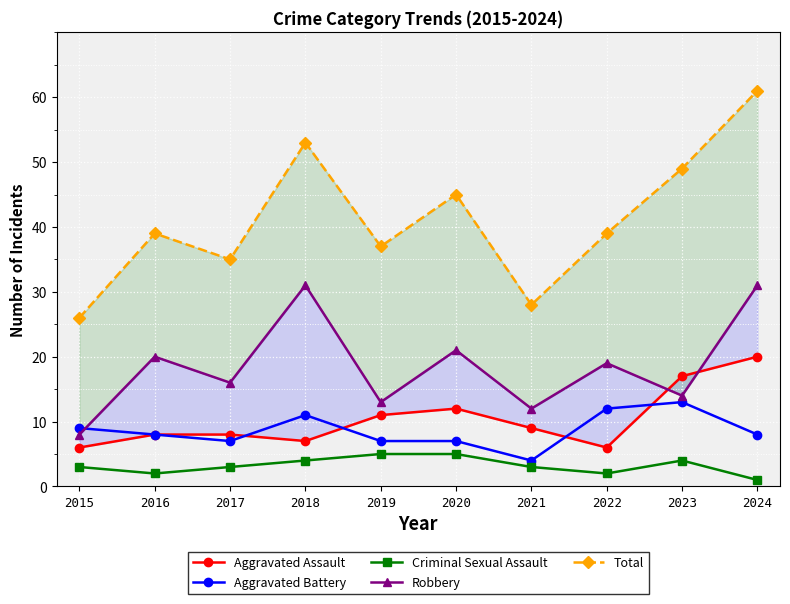

True or false: Aggravated Assault and Criminal Sexual Assault cross at least once.

False